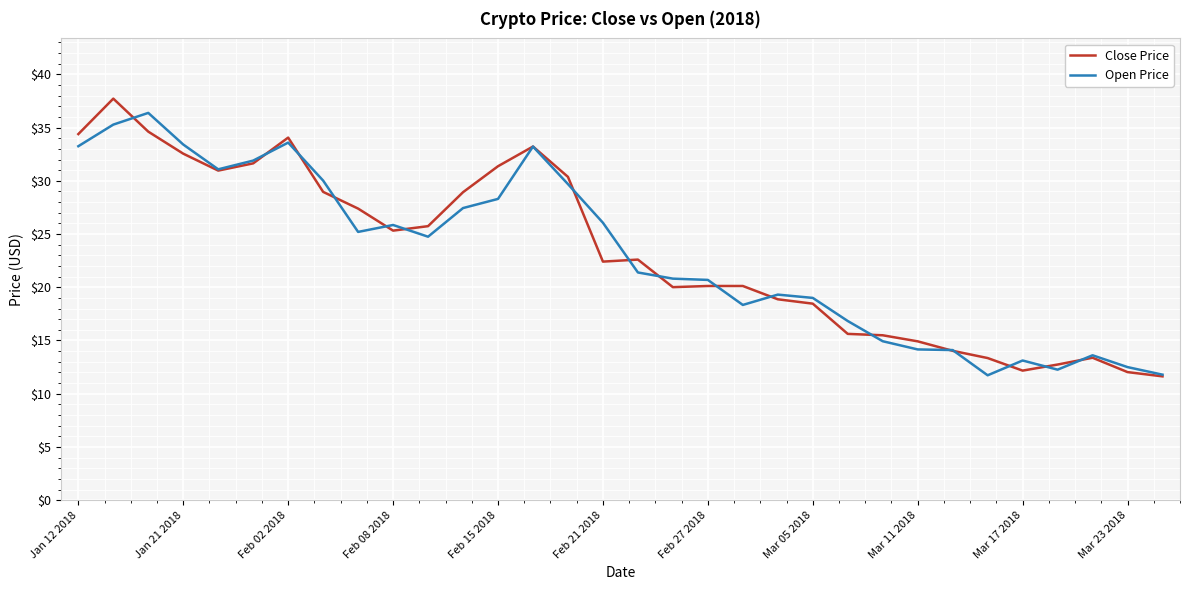

What is the maximum value shown in the chart?

37.7